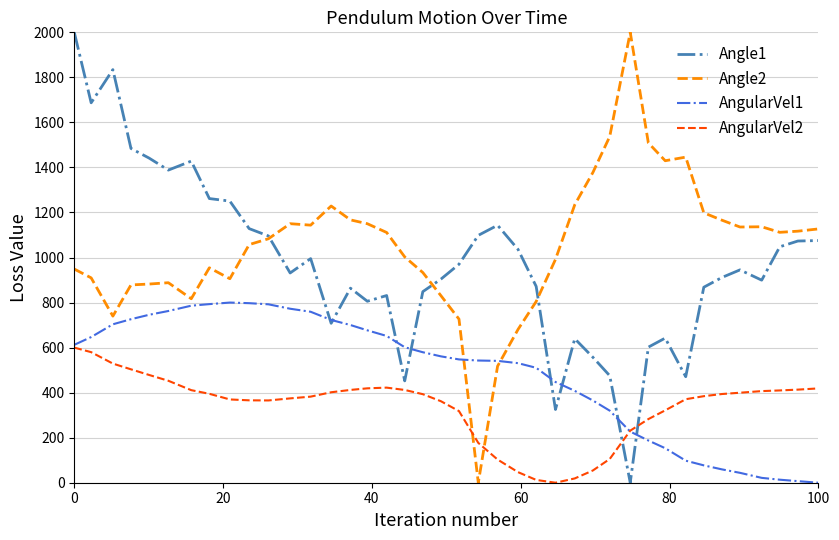

What is the maximum value for Angle1?

2000.0